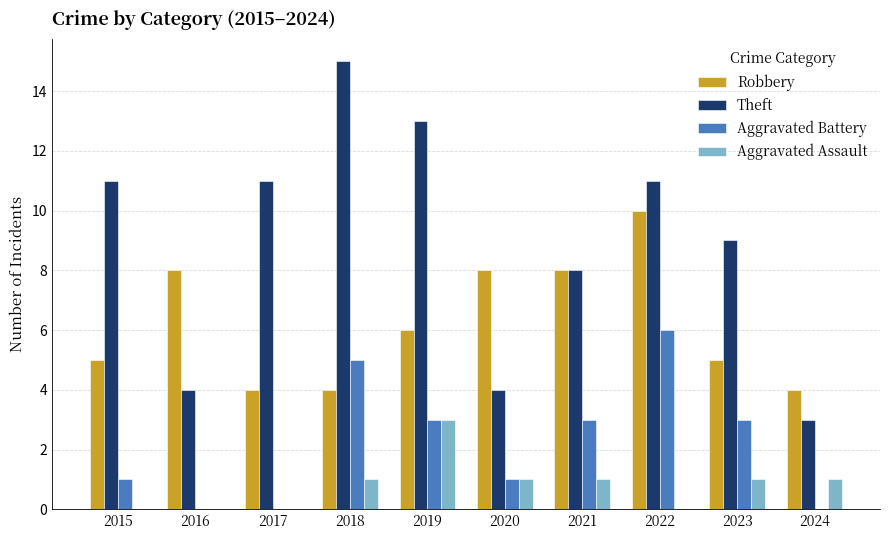

Which series changed the most between 2016 and 2018?

Theft